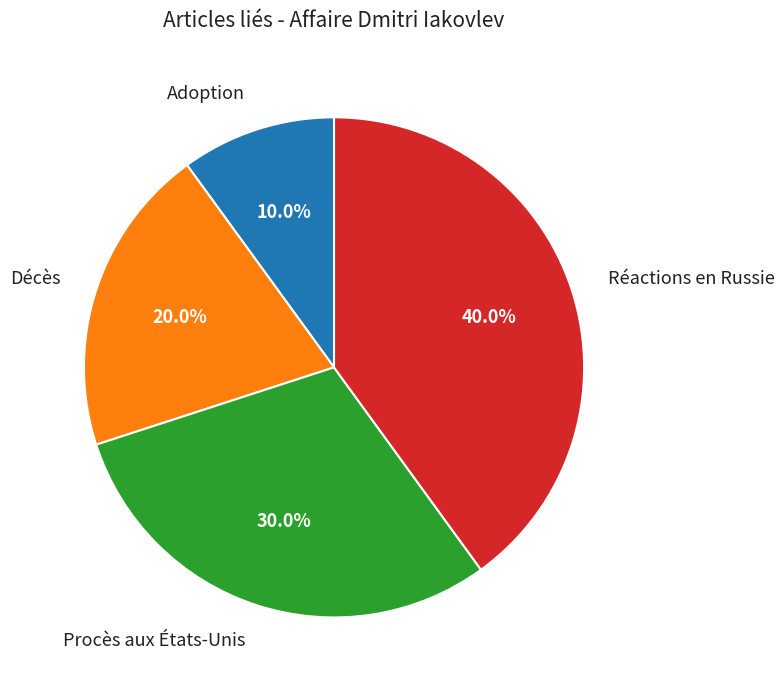

How many segments does this pie chart have?

4